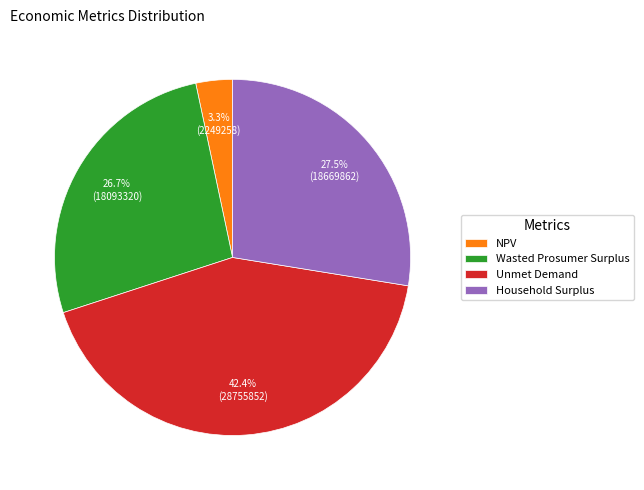

To the nearest percent, what portion does Unmet Demand represent?

42%